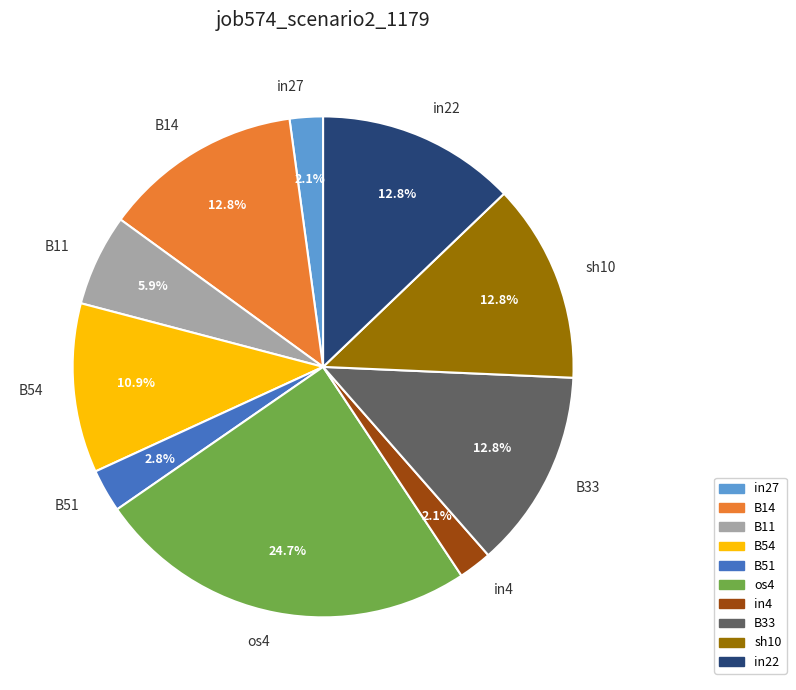

To the nearest percent, what portion does B11 represent?

6%